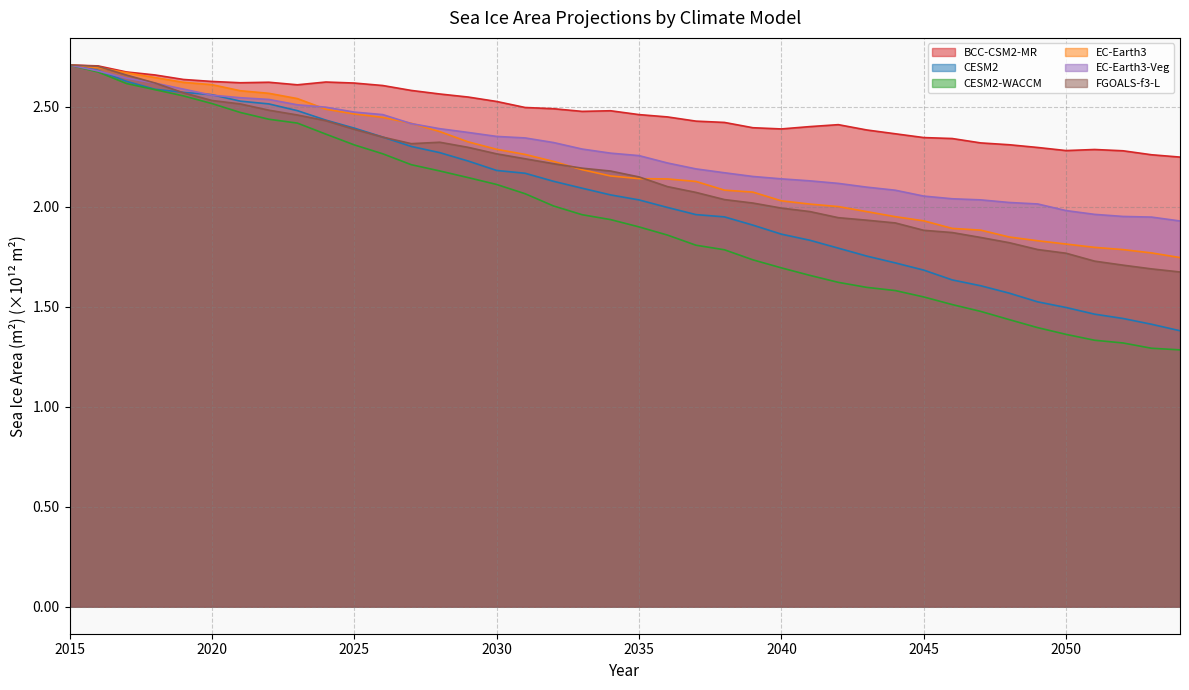

What are all the series names shown in the legend?

BCC-CSM2-MR, CESM2, CESM2-WACCM, EC-Earth3, EC-Earth3-Veg, FGOALS-f3-L